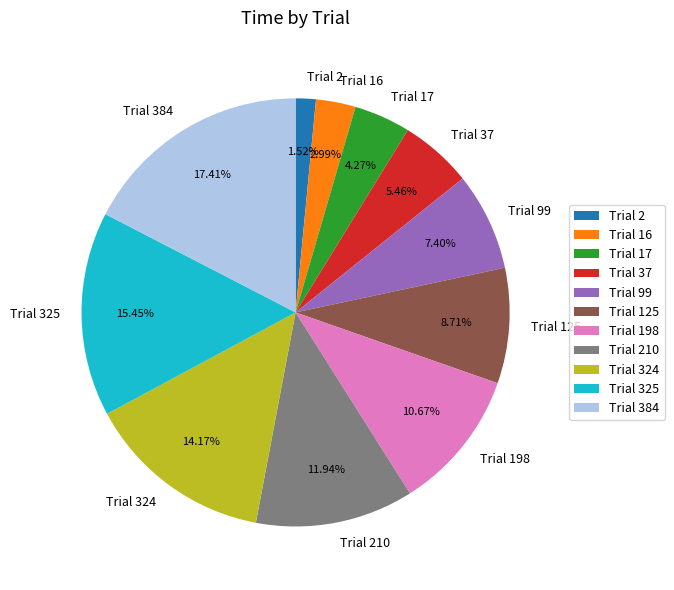

Between Trial 198 and Trial 384, which is larger?

Trial 384